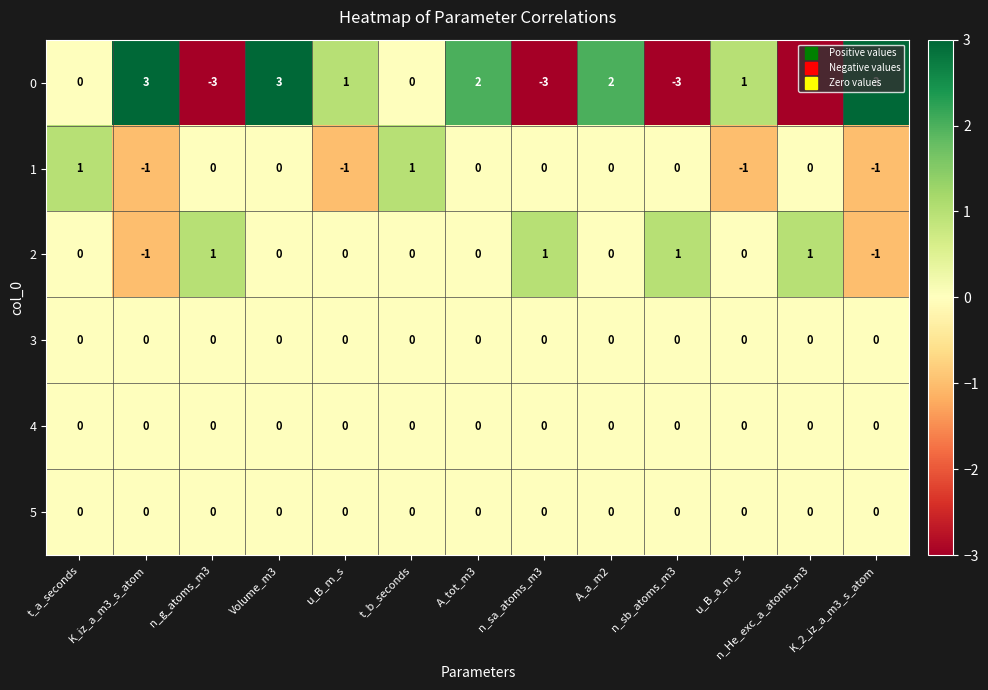

At which category is the sum across all series the highest?

Volume_m3